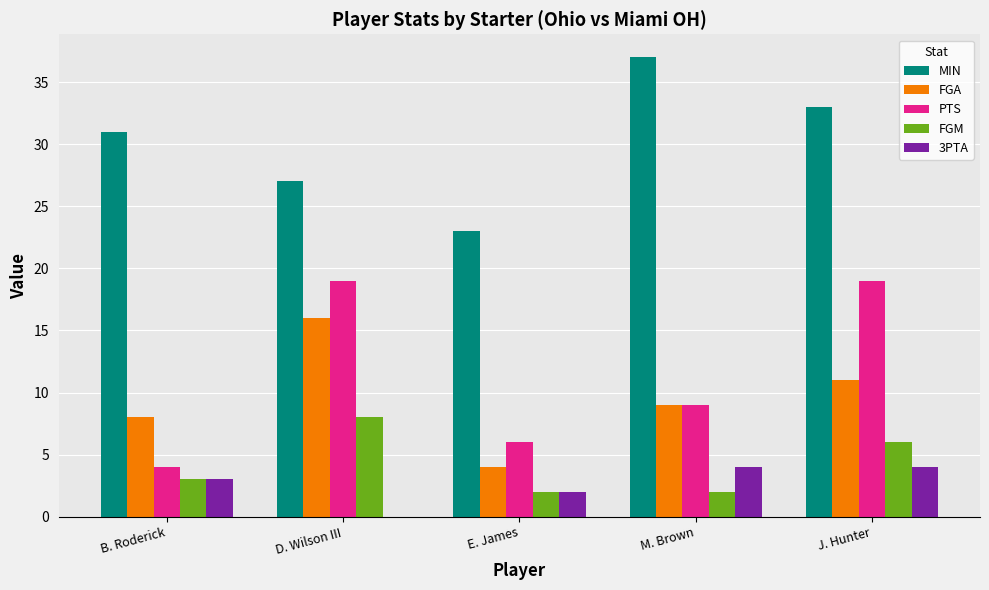

Is it true that MIN equals 58 at J. Hunter?

False